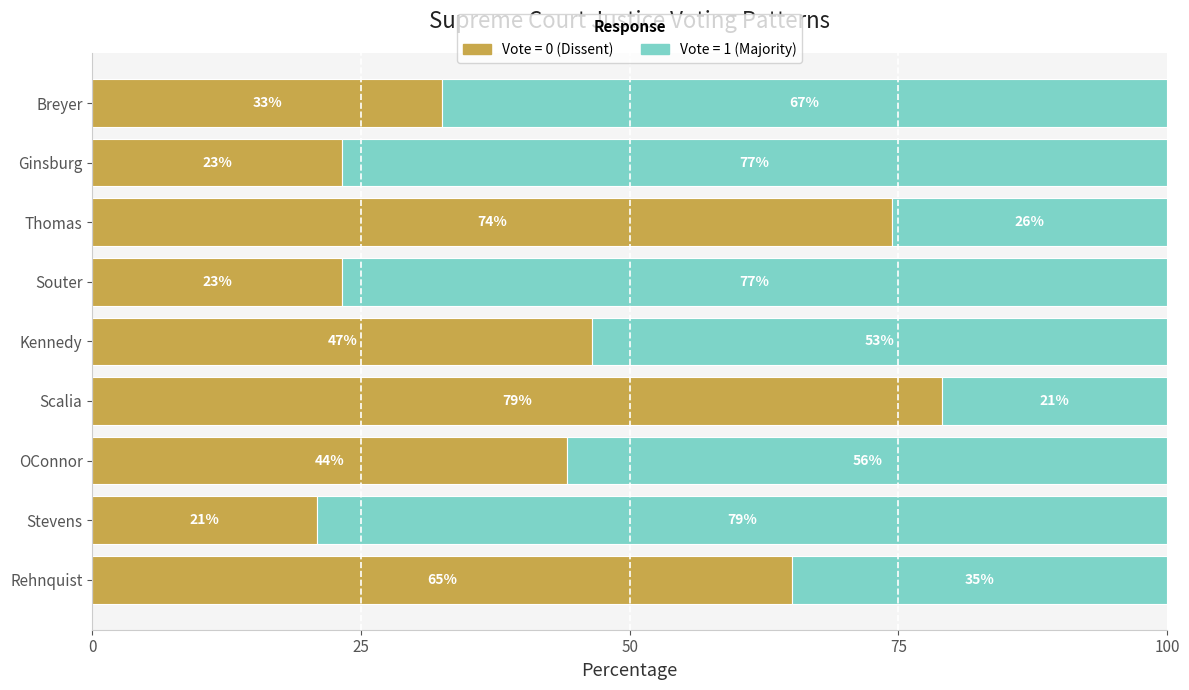

What is the total value across all series at Kennedy?

100.0